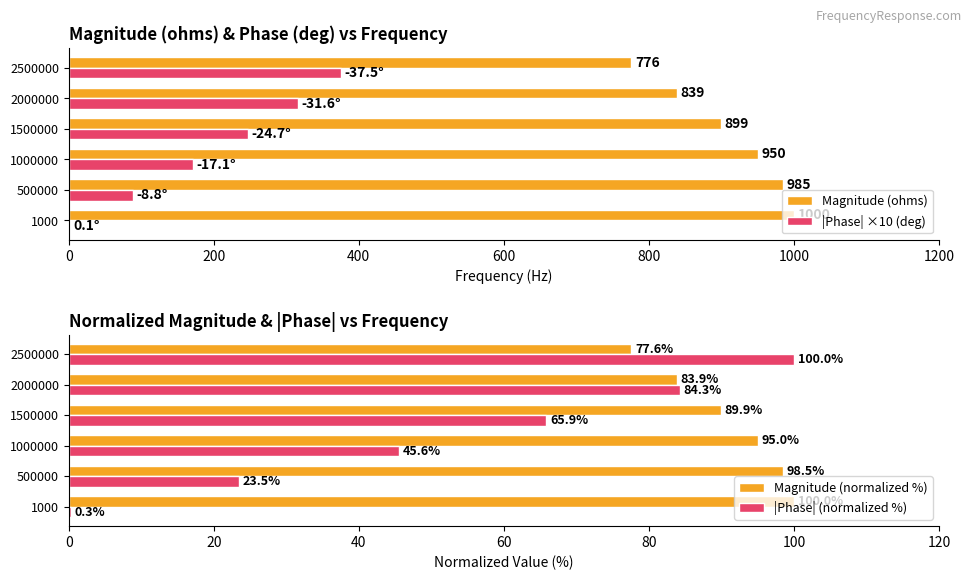

The value of |Phase| ×10 (deg) at 2500000 is 375. True or false?

True